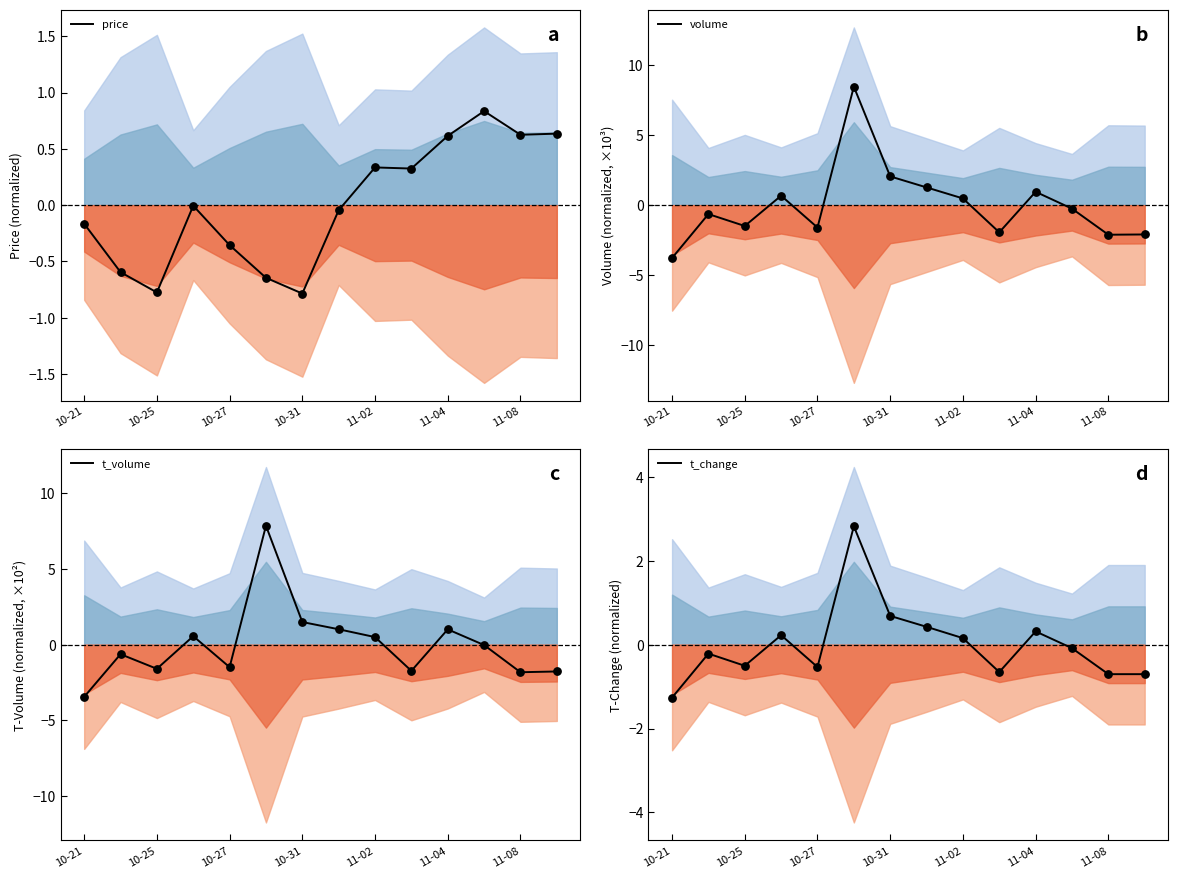

Which series has the largest total across all categories?

price